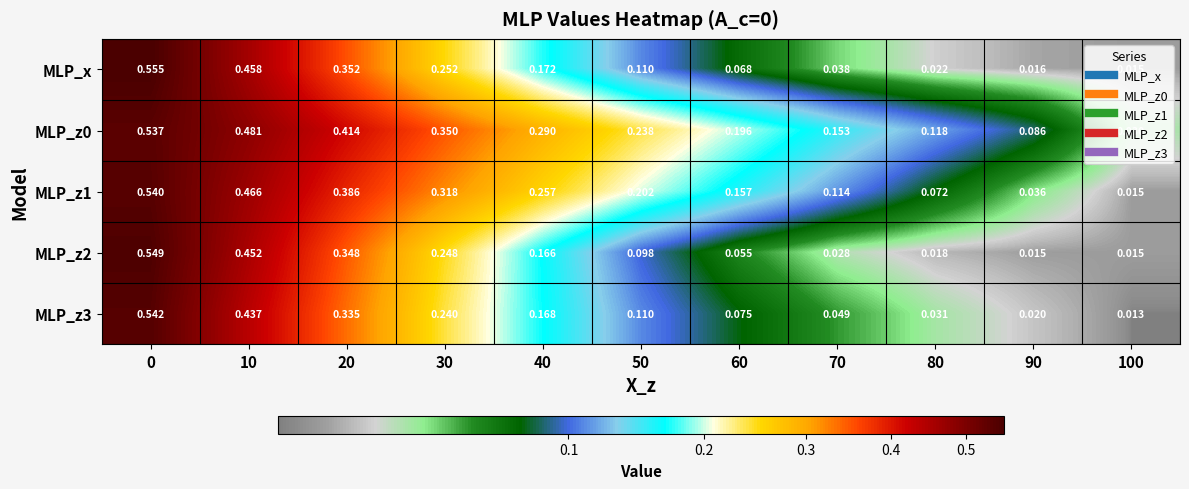

Reading right to left, extract all data points from this chart.

MLP_x: 100=0.0	90=0.0	80=0.0	70=0.0	60=0.1	50=0.1	40=0.2	30=0.3	20=0.4	10=0.5	0=0.6
MLP_z0: 100=0.0	90=0.1	80=0.1	70=0.2	60=0.2	50=0.2	40=0.3	30=0.3	20=0.4	10=0.5	0=0.5
MLP_z1: 100=0.0	90=0.0	80=0.1	70=0.1	60=0.2	50=0.2	40=0.3	30=0.3	20=0.4	10=0.5	0=0.5
MLP_z2: 100=0.0	90=0.0	80=0.0	70=0.0	60=0.1	50=0.1	40=0.2	30=0.2	20=0.3	10=0.5	0=0.5
MLP_z3: 100=0.0	90=0.0	80=0.0	70=0.0	60=0.1	50=0.1	40=0.2	30=0.2	20=0.3	10=0.4	0=0.5